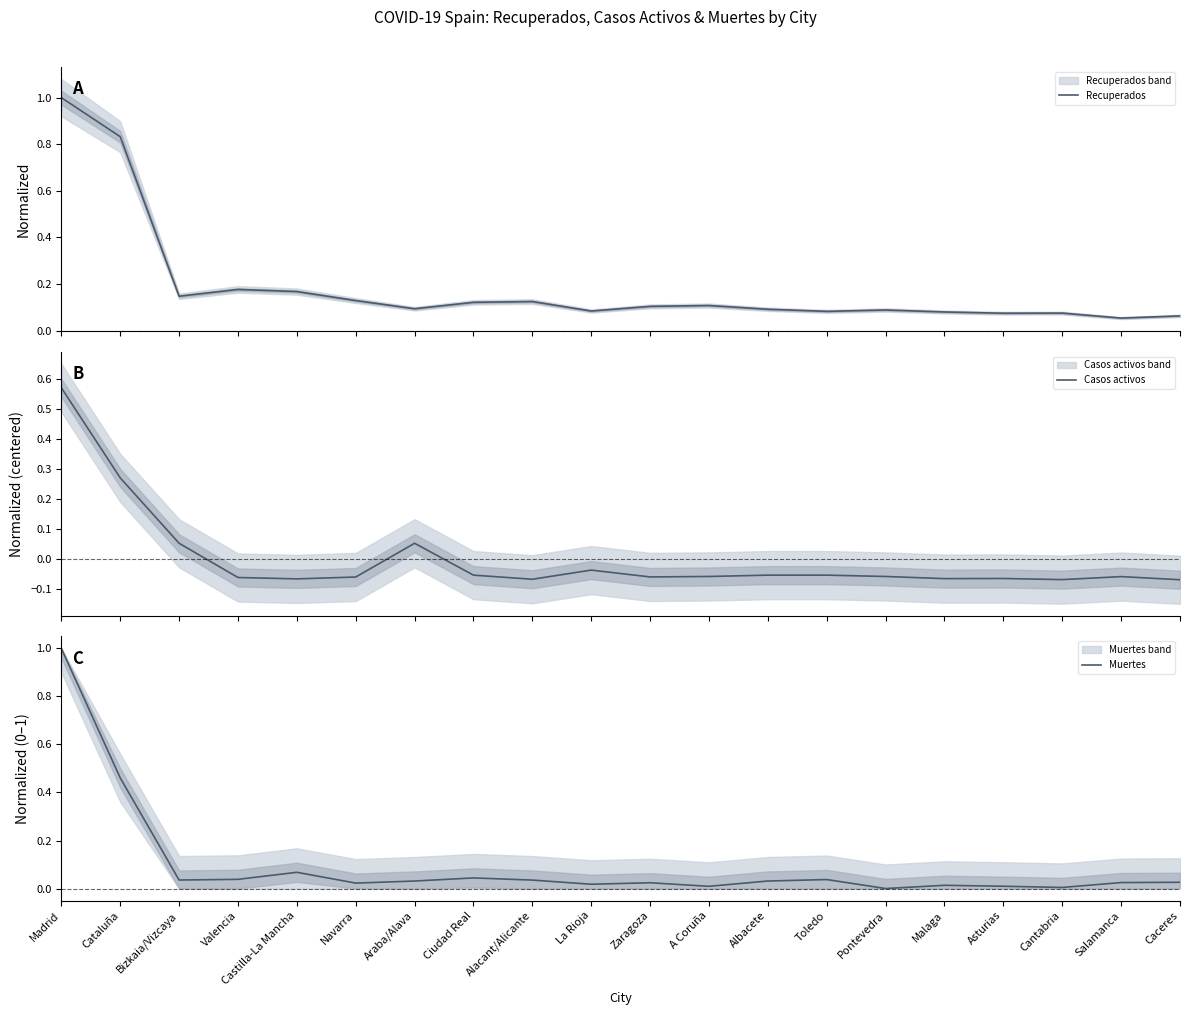

What is the label of the 19th point from the left?

Salamanca